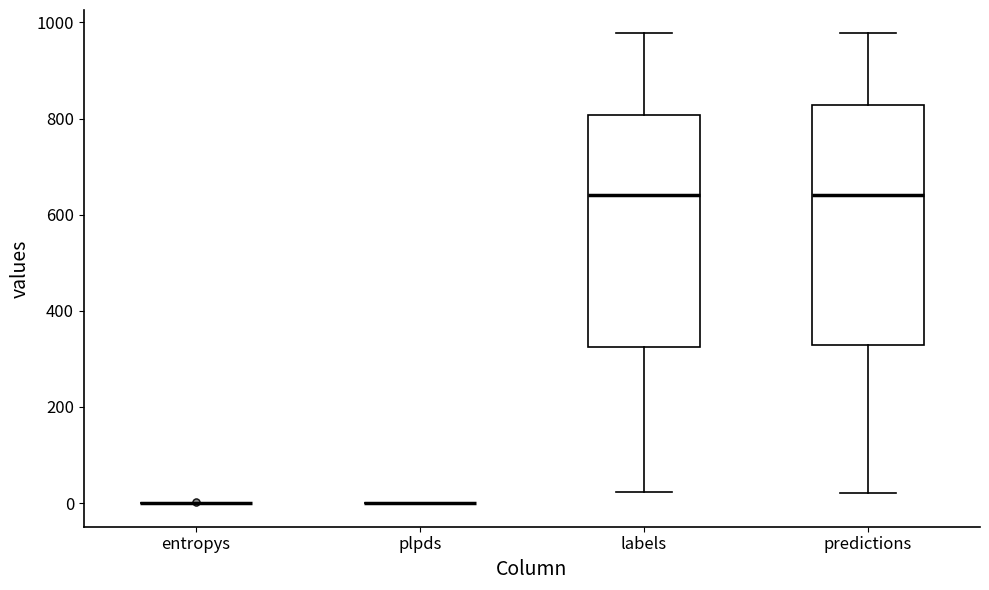

Reading left to right, transcribe this box plot: for each box, give where its median line is, the range the box spans, and where its two whiskers end, as read against the y-axis. The values are not printed on the chart, so give them approximately, as read against the axis.

entropys: box collapsed to a line at 0, whiskers 0 to 0
plpds: box collapsed to a line at 0, whiskers 0 to 0
labels: median 640, box 320 to 800, whiskers 20 to 980
predictions: median 640, box 320 to 820, whiskers 20 to 980